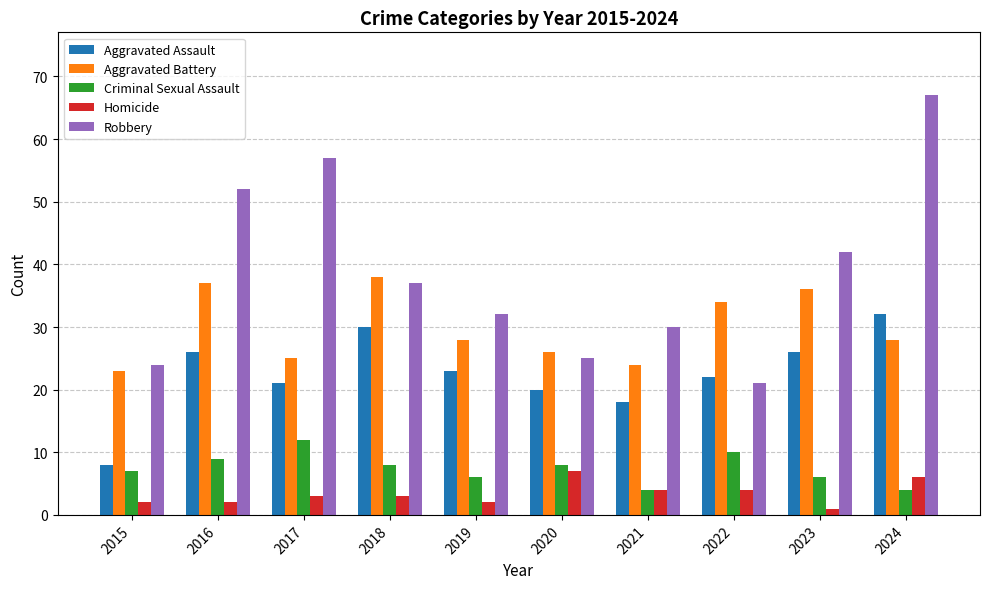

Which category has the highest value in the Aggravated Battery series?

2018